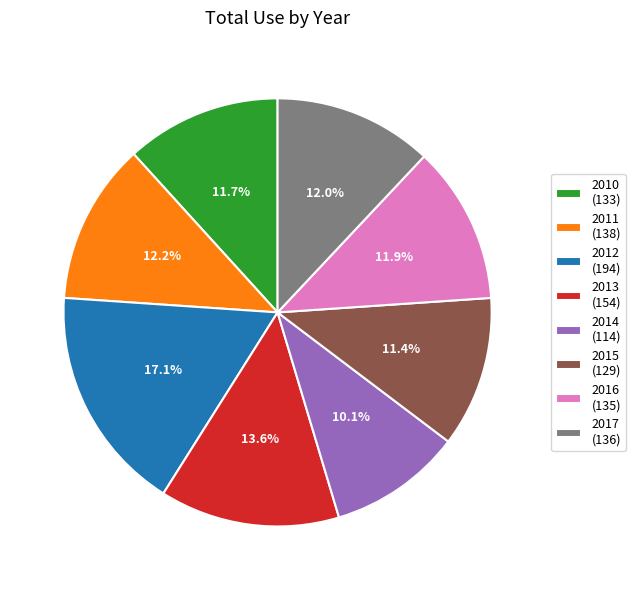

Which category has the biggest portion of the pie?

2012